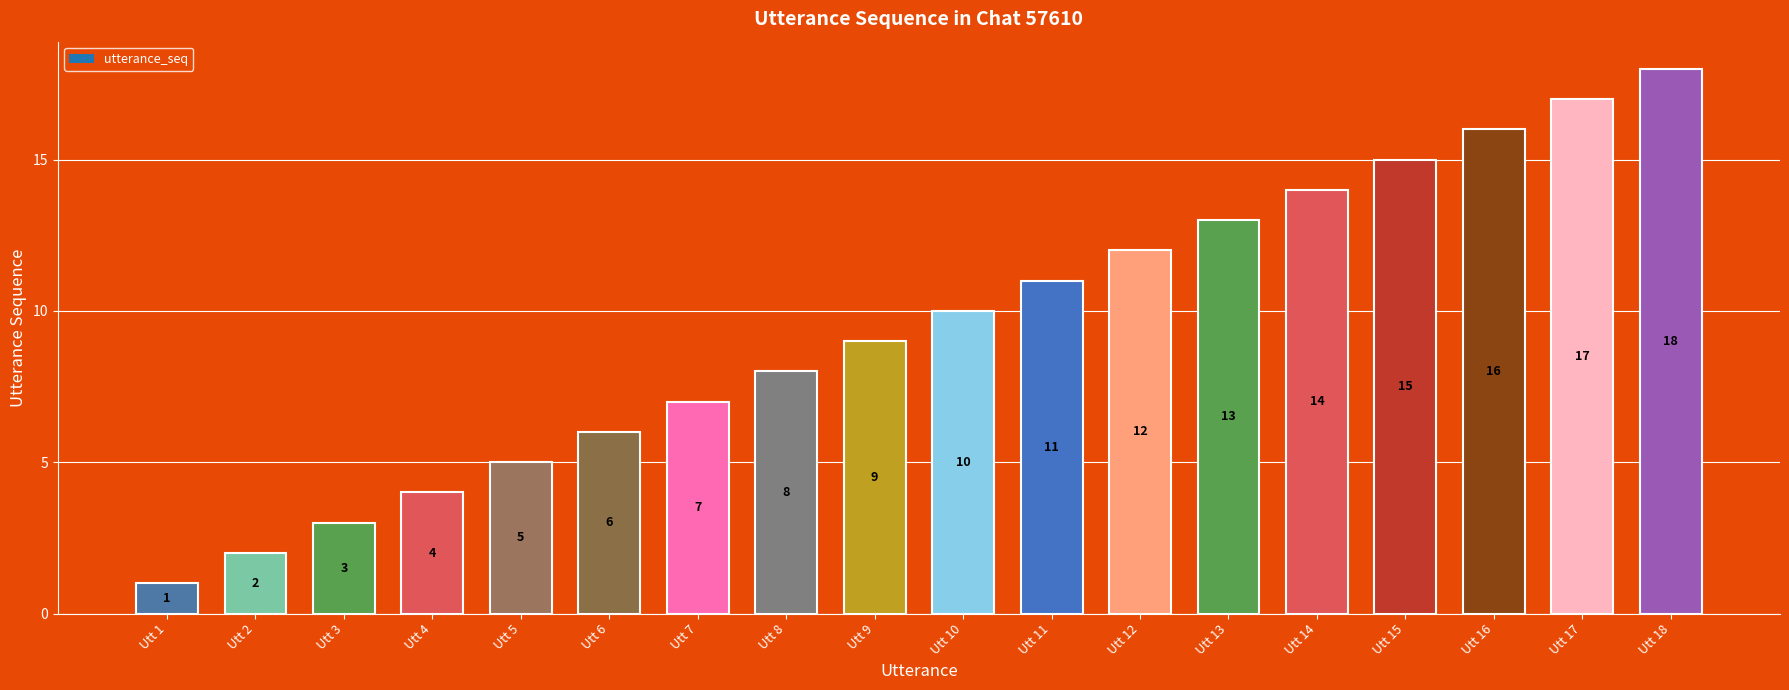

Rank the categories by value from lowest to highest.

Utt 1, Utt 2, Utt 3, Utt 4, Utt 5, Utt 6, Utt 7, Utt 8, Utt 9, Utt 10, Utt 11, Utt 12, Utt 13, Utt 14, Utt 15, Utt 16, Utt 17, Utt 18